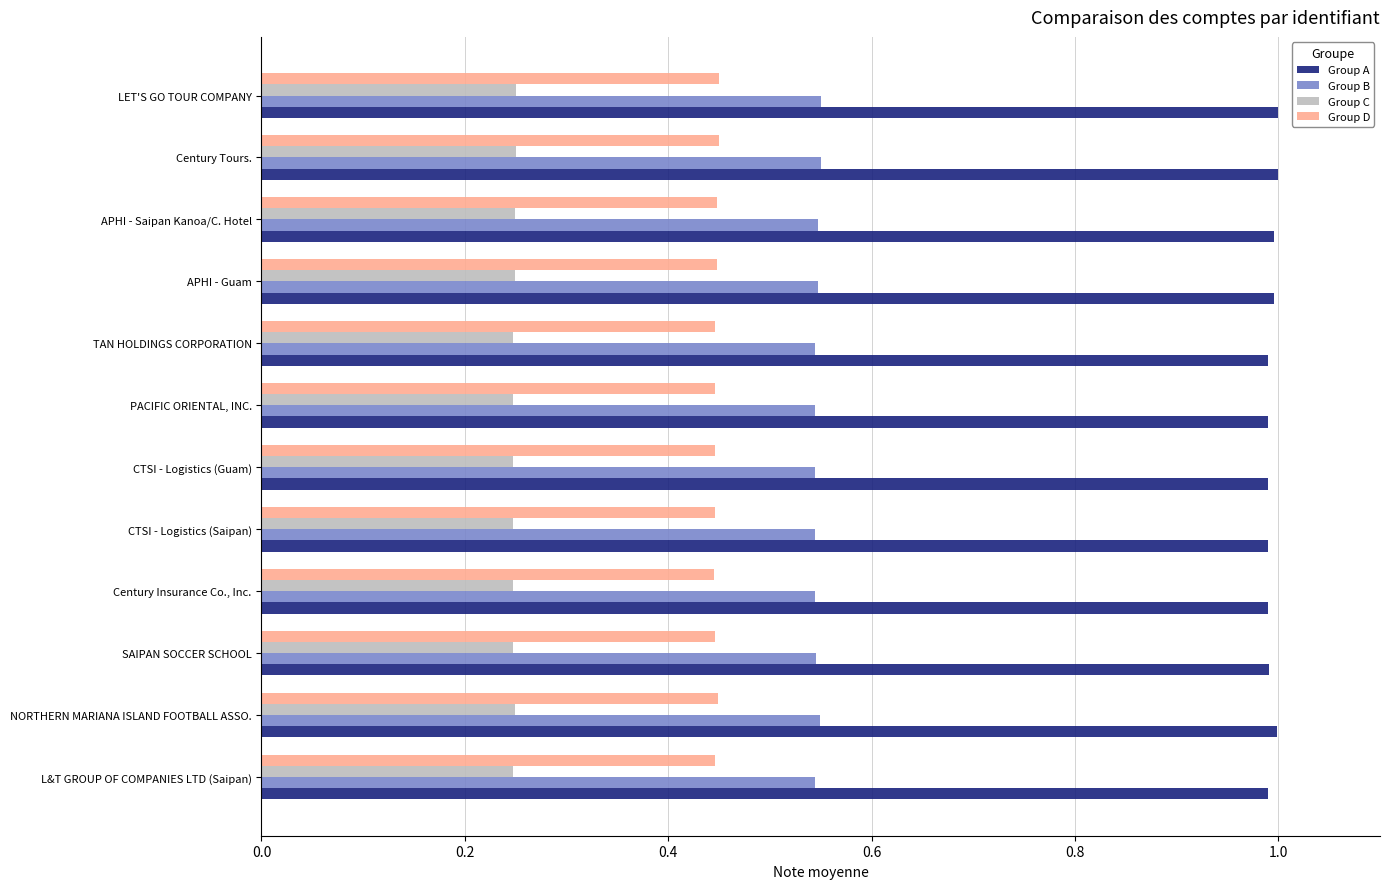

Is the value of Group B at APHI - Guam greater than the value of Group A at NORTHERN MARIANA ISLAND FOOTBALL ASSO.?

No